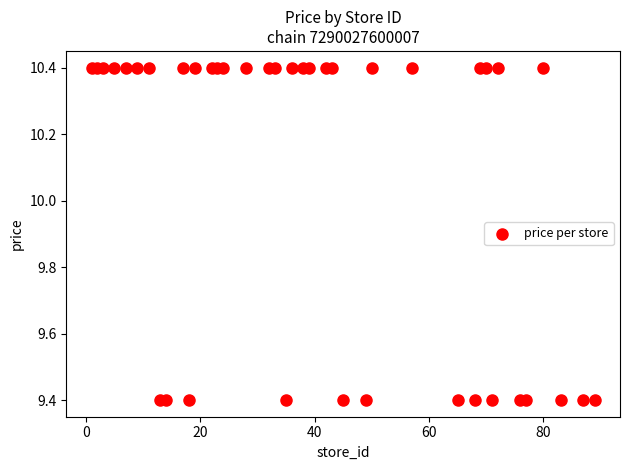

What is the range of Y values (max minus min)?

1.0